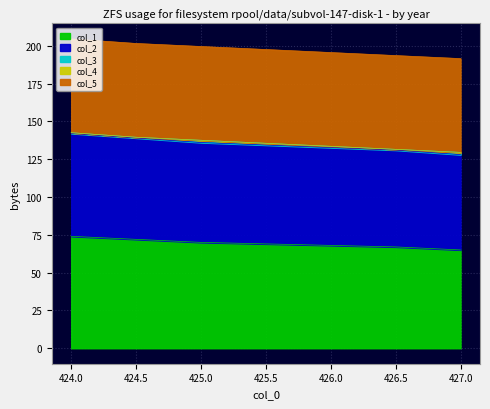

What is the spread (max minus min) of values at 425.0?

70.0